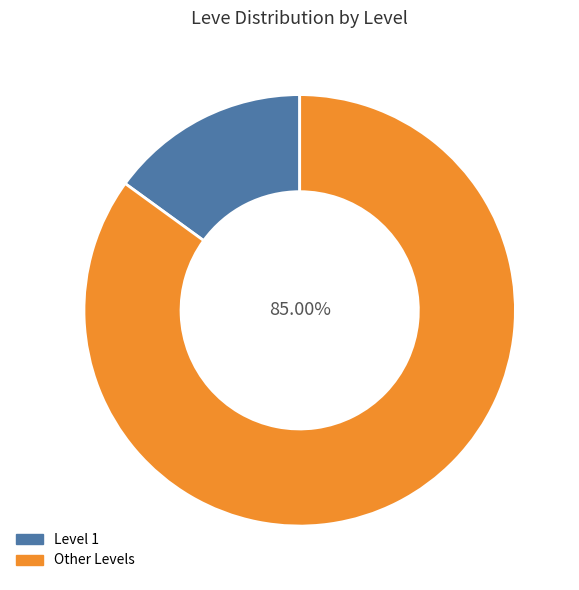

Does any single category account for the majority?

Yes